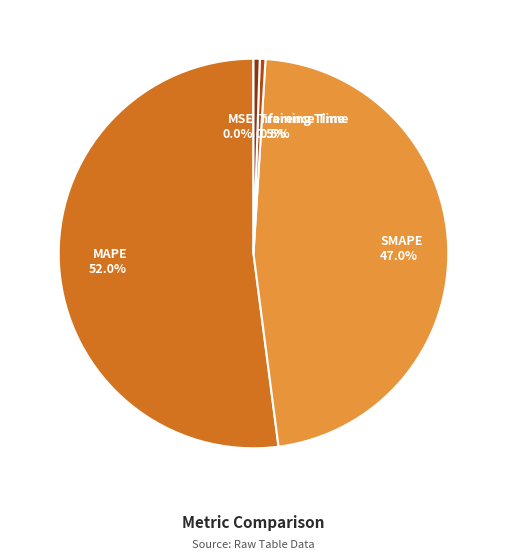

Which category has the biggest portion of the pie?

MAPE